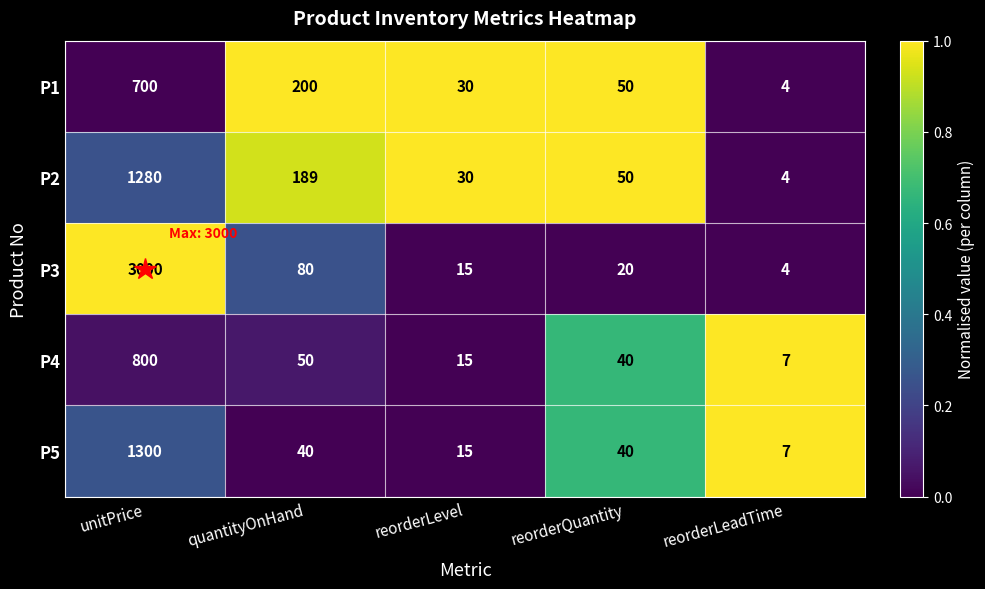

Which series has the largest range (max minus min)?

P3